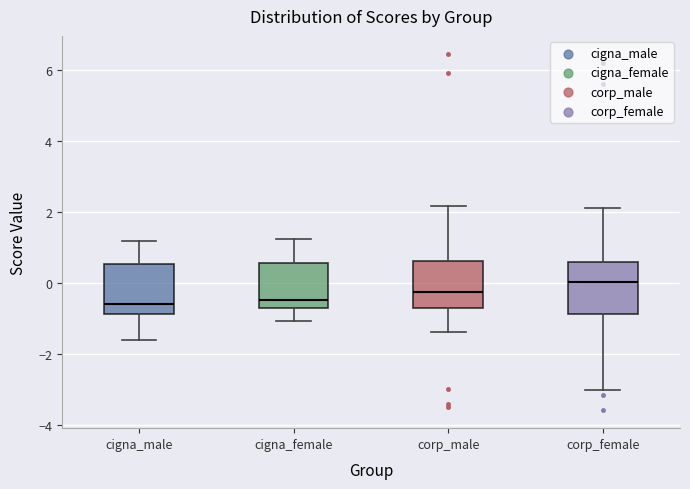

Reading left to right, transcribe this box plot: for each box, give where its median line is, the range the box spans, and where its two whiskers end, as read against the y-axis. The values are not printed on the chart, so give them approximately, as read against the axis.

cigna_male: median -0.6, box -0.8 to 0.6, whiskers -1.6 to 1.2
cigna_female: median -0.4, box -0.6 to 0.6, whiskers -1.0 to 1.2
corp_male: median -0.2, box -0.8 to 0.6, whiskers -1.4 to 2.2
corp_female: median 0.0, box -0.8 to 0.6, whiskers -3.0 to 2.2